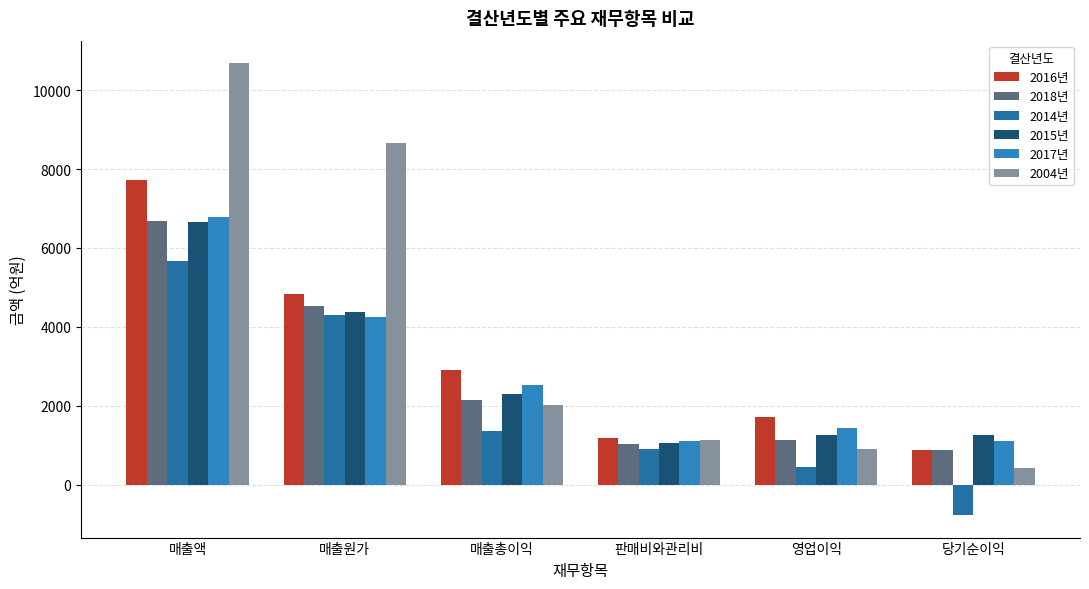

The 2014년 series shows 4308.1 at 매출원가. True or false?

True